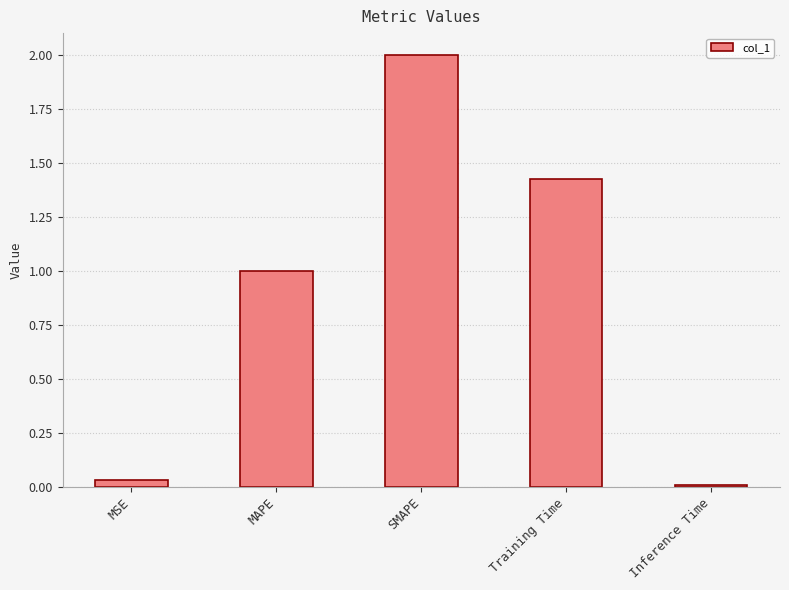

List the labels in order of value, largest first.

SMAPE, Training Time, MAPE, MSE, Inference Time